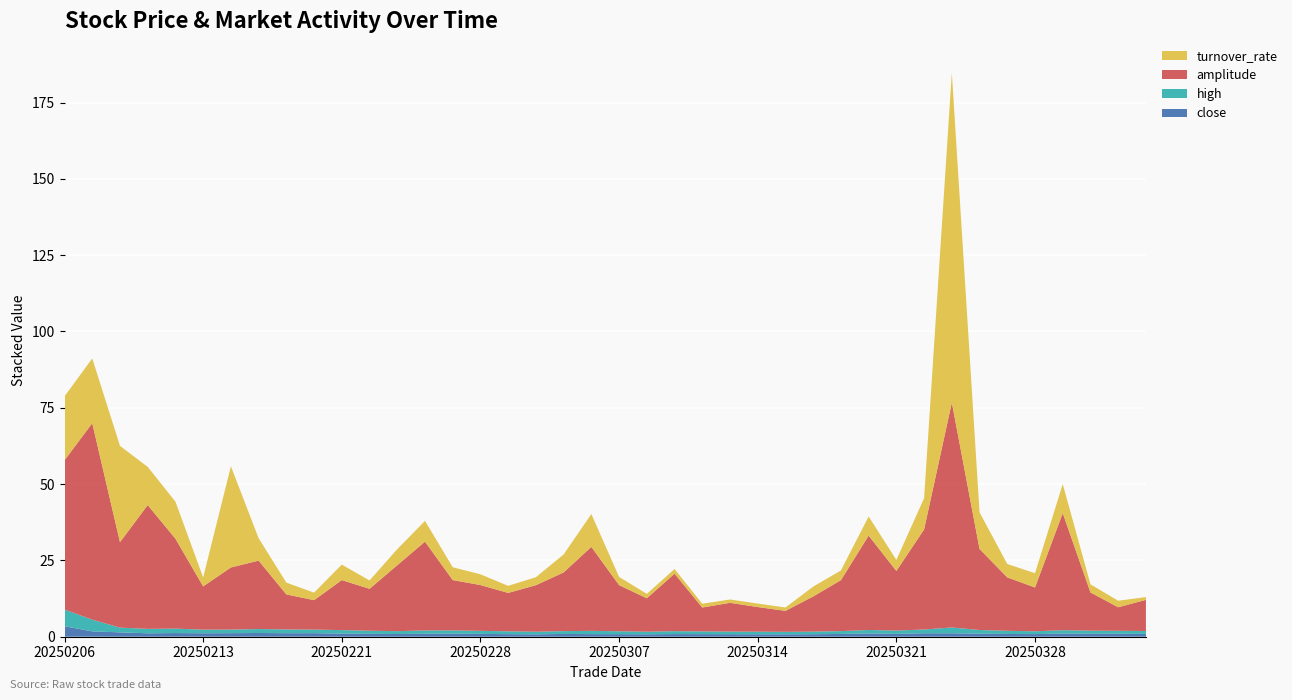

Reading left to right, what are all the values shown in this chart?

close: 20250206=3.5	20250207=1.8	20250210=1.4	20250211=1.1	20250212=1.2	20250213=1.1	20250214=1.2	20250218=1.2	20250219=1.1	20250220=1.2	20250221=1.0	20250224=0.9	20250225=0.9	20250226=1.0	20250227=1.0	20250228=0.9	20250303=0.8	20250304=0.8	20250305=0.9	20250306=0.9	20250307=0.8	20250310=0.8	20250311=0.9	20250312=0.8	20250313=0.8	20250314=0.8	20250317=0.8	20250318=0.8	20250319=0.9	20250320=1.1	20250321=0.9	20250324=1.1	20250325=1.1	20250326=1.0	20250327=0.9	20250328=0.9	20250331=1.0	20250401=1.0	20250402=1.0	20250403=0.9
high: 20250206=5.5	20250207=3.9	20250210=1.6	20250211=1.4	20250212=1.4	20250213=1.2	20250214=1.2	20250218=1.3	20250219=1.2	20250220=1.2	20250221=1.1	20250224=1.0	20250225=0.9	20250226=1.1	20250227=1.1	20250228=1.0	20250303=0.9	20250304=0.9	20250305=0.9	20250306=1.1	20250307=0.9	20250310=0.8	20250311=0.9	20250312=0.9	20250313=0.8	20250314=0.8	20250317=0.8	20250318=0.8	20250319=0.9	20250320=1.1	20250321=1.1	20250324=1.2	20250325=1.9	20250326=1.2	20250327=1.0	20250328=0.9	20250331=1.1	20250401=1.0	20250402=1.0	20250403=1.0
amplitude: 20250206=48.9	20250207=64.3	20250210=28.0	20250211=40.6	20250212=29.5	20250213=14.2	20250214=20.4	20250218=22.4	20250219=11.5	20250220=9.7	20250221=16.4	20250224=13.7	20250225=21.6	20250226=29.1	20250227=16.5	20250228=15.0	20250303=12.6	20250304=15.2	20250305=19.2	20250306=27.5	20250307=15.1	20250310=10.9	20250311=18.8	20250312=7.8	20250313=9.4	20250314=8.1	20250317=6.9	20250318=11.5	20250319=16.7	20250320=30.9	20250321=19.5	20250324=32.8	20250325=73.7	20250326=26.6	20250327=17.5	20250328=14.3	20250331=38.4	20250401=12.5	20250402=7.7	20250403=10.2
turnover_rate: 20250206=20.9	20250207=21.2	20250210=31.5	20250211=12.5	20250212=12.1	20250213=2.9	20250214=33.1	20250218=7.3	20250219=3.9	20250220=2.5	20250221=5.1	20250224=2.7	20250225=5.2	20250226=6.8	20250227=4.2	20250228=3.5	20250303=2.3	20250304=2.6	20250305=5.9	20250306=10.8	20250307=2.7	20250310=1.4	20250311=1.5	20250312=1.2	20250313=1.1	20250314=1.1	20250317=1.1	20250318=3.2	20250319=3.2	20250320=6.3	20250321=3.6	20250324=10.2	20250325=108.0	20250326=12.0	20250327=4.4	20250328=4.7	20250331=9.5	20250401=2.7	20250402=2.1	20250403=0.9